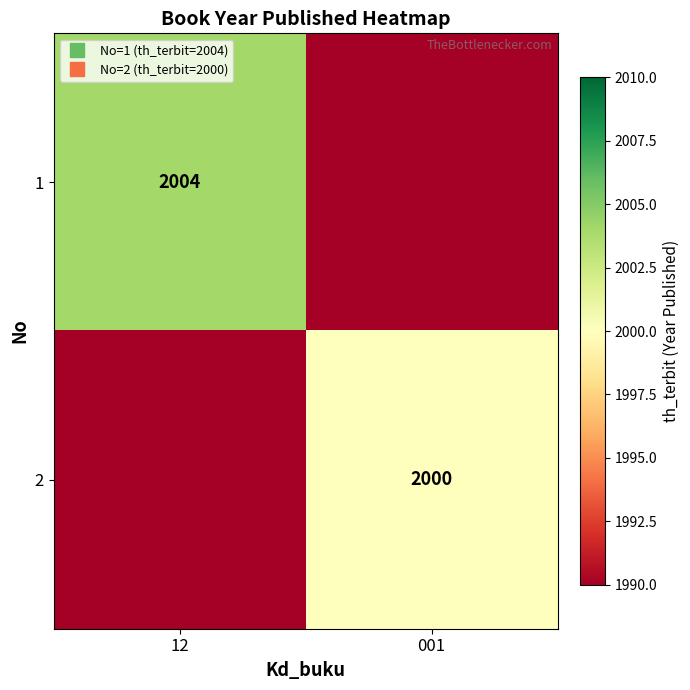

Is it true that 1 equals 0 at 001?

True